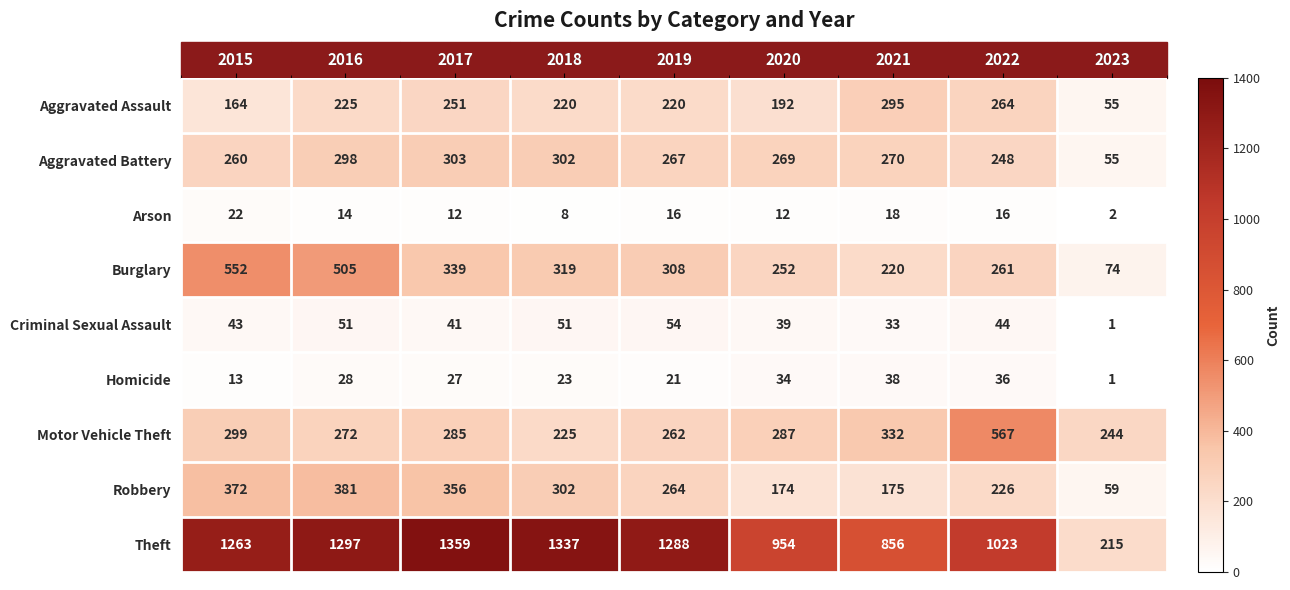

At how many categories does at least one series exceed 38?

9